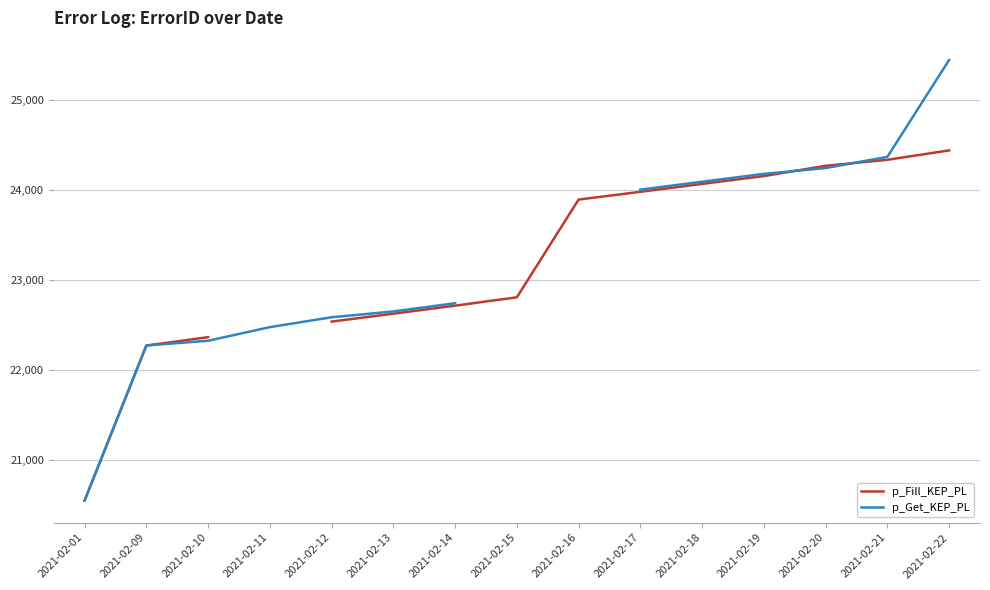

Does the chart have visible grid lines?

Yes